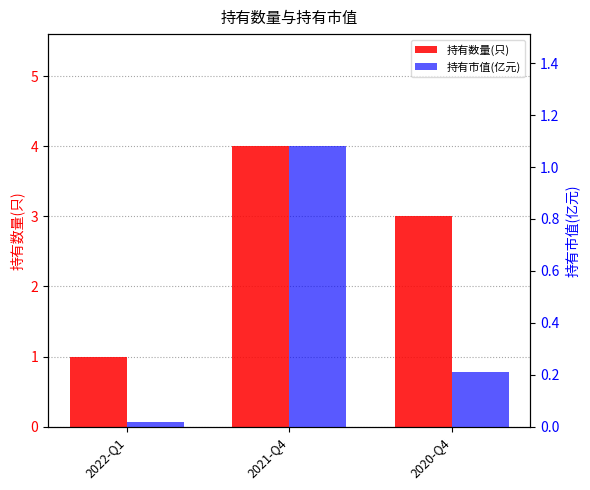

List the series in order of their peak value, highest first.

持有数量(只), 持有市值(亿元)